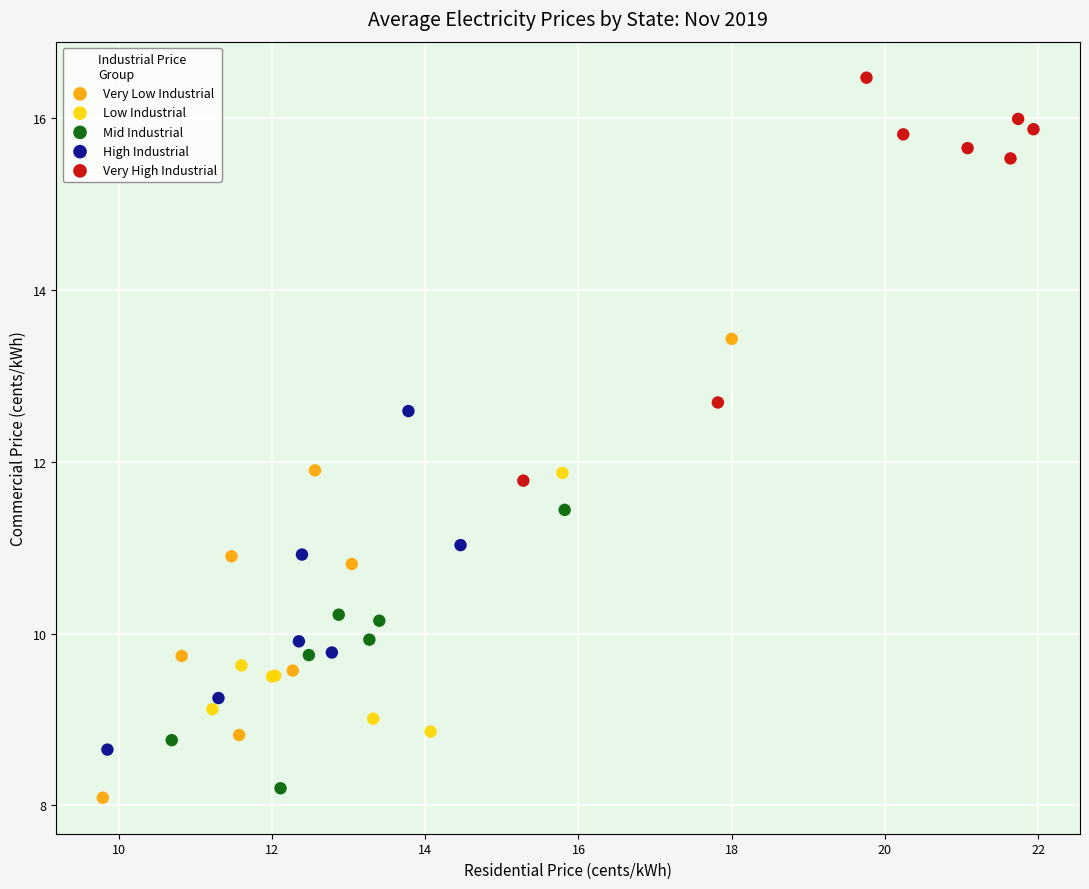

Which series contains the highest Y value?

Very High Industrial